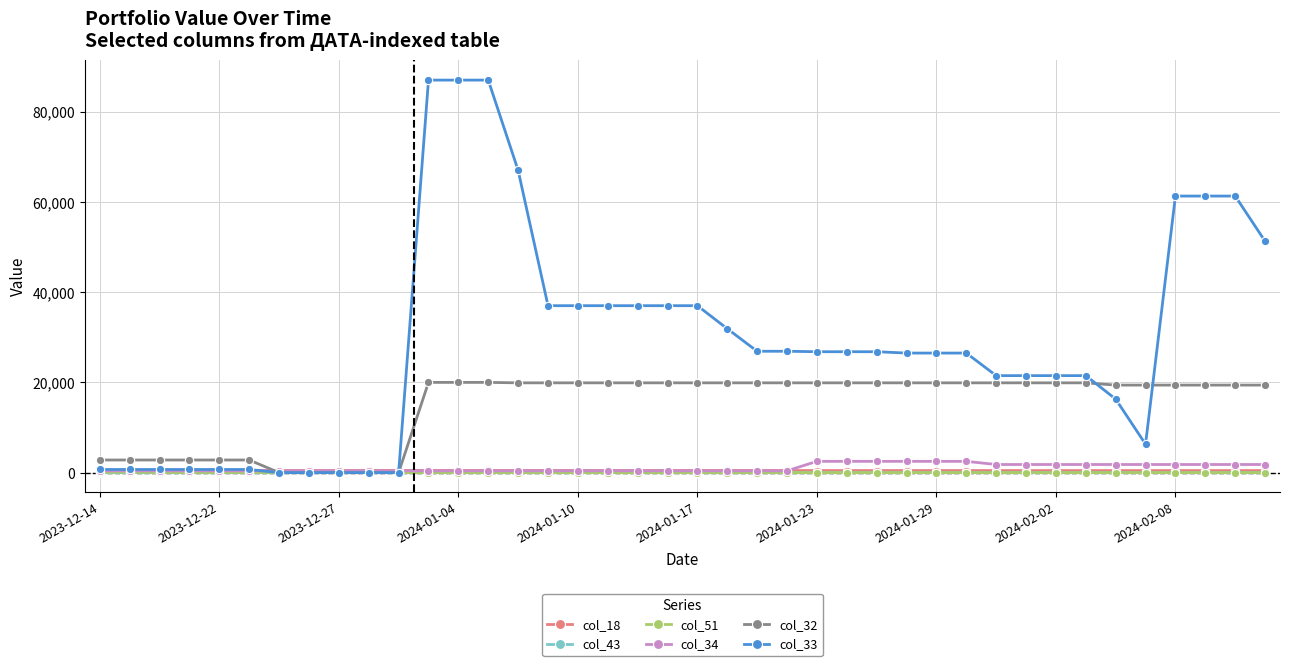

Which series has the largest range (max minus min)?

col_33